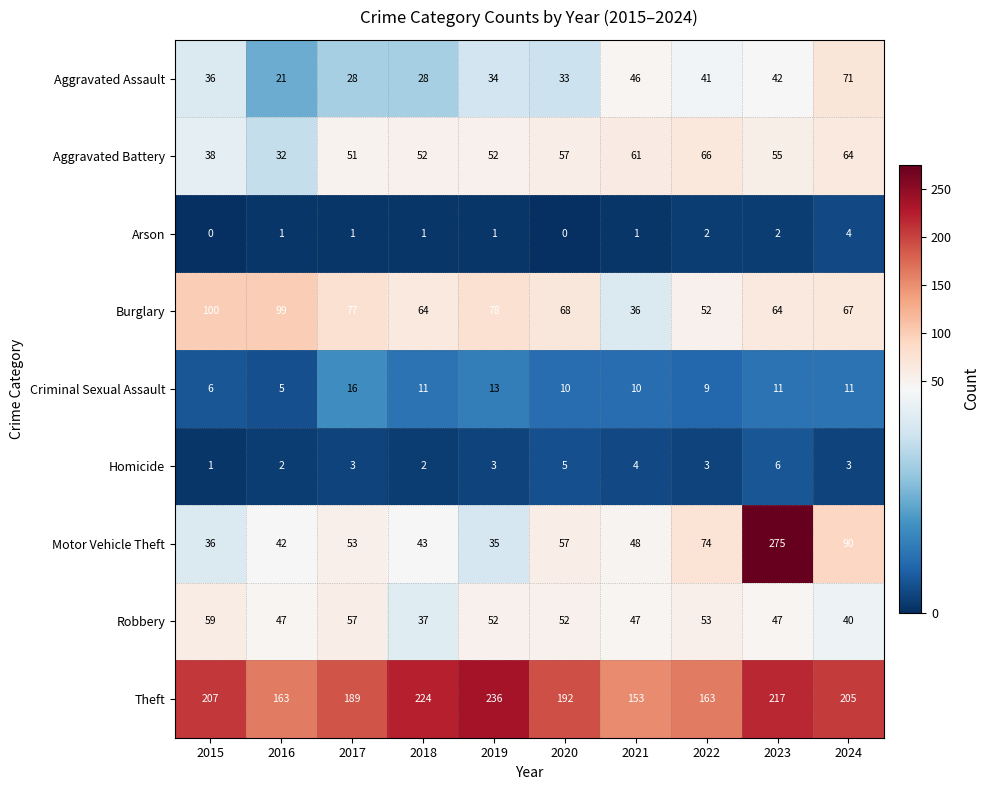

What is the difference between the Aggravated Battery values at 2020 and 2022?

9